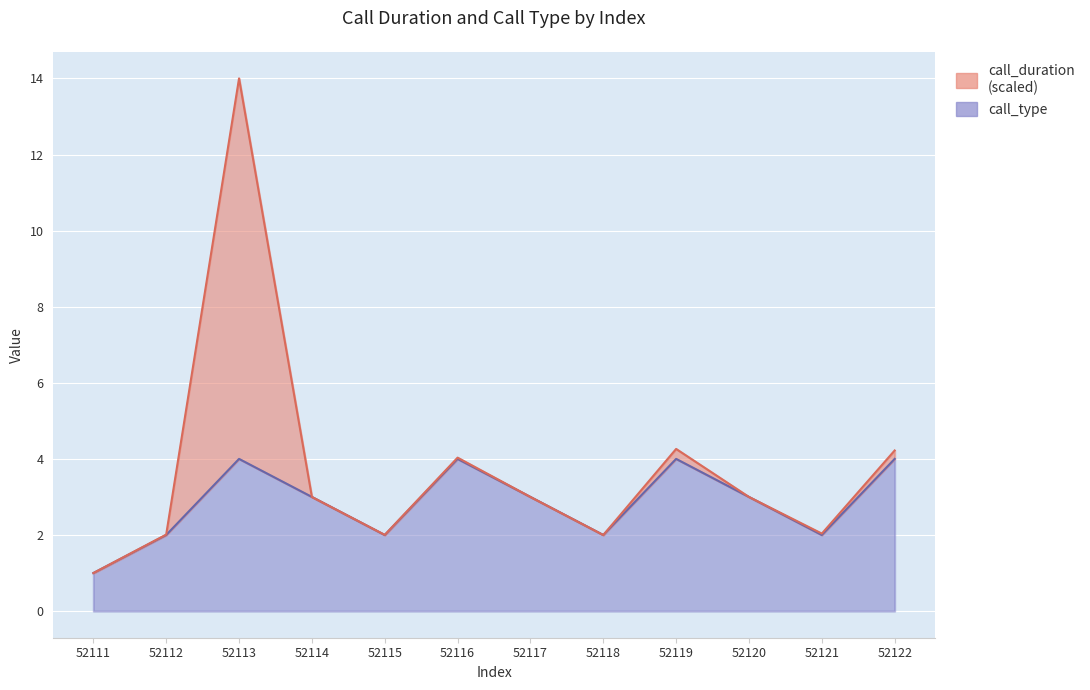

What is the sum of all values?

34